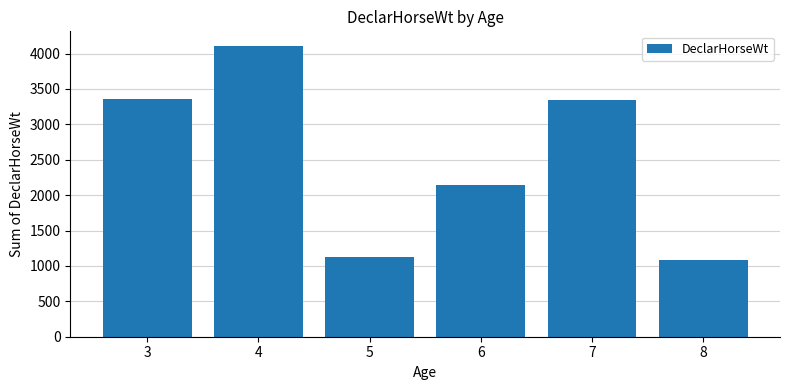

The chart shows a value of 3363 at 3. True or false?

True